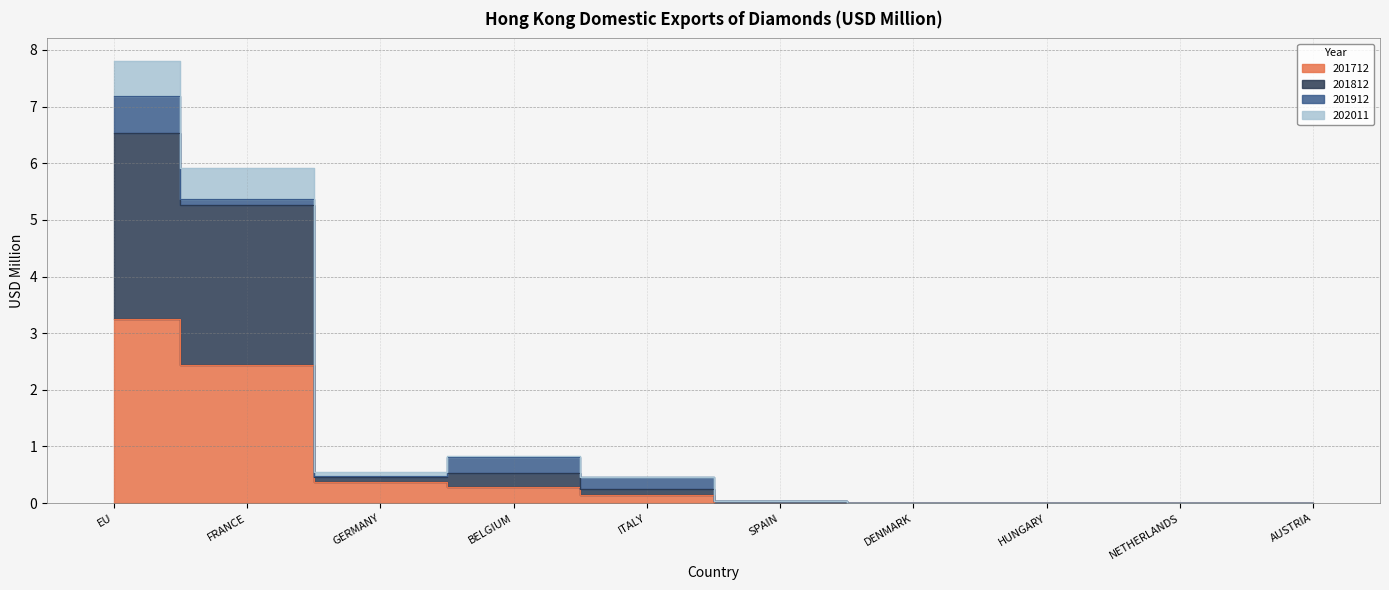

Where is 201712 nearest to the value 1?

GERMANY